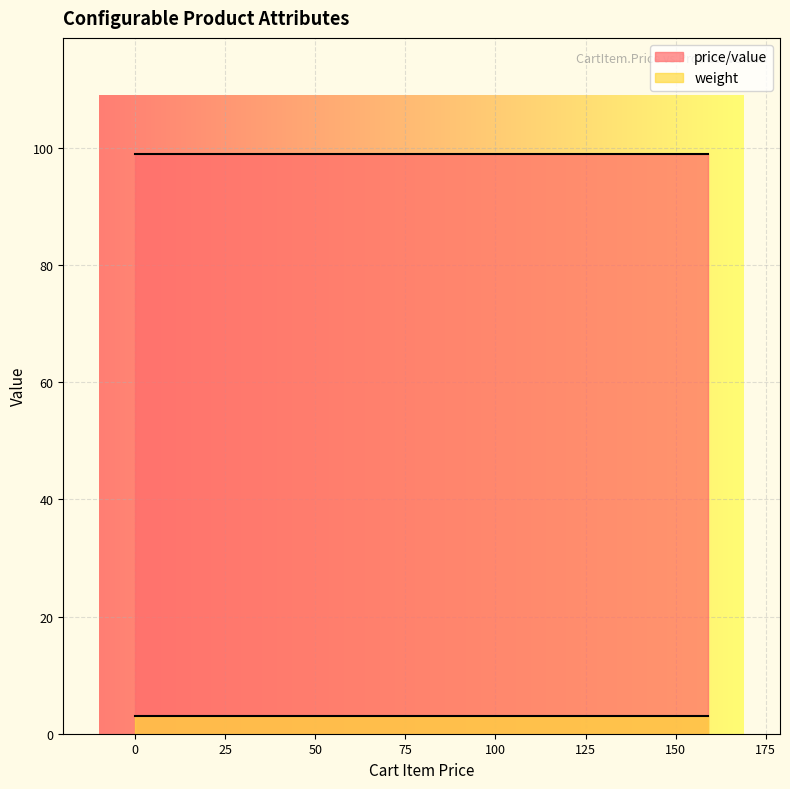

Which series has the largest total across all categories?

price/value